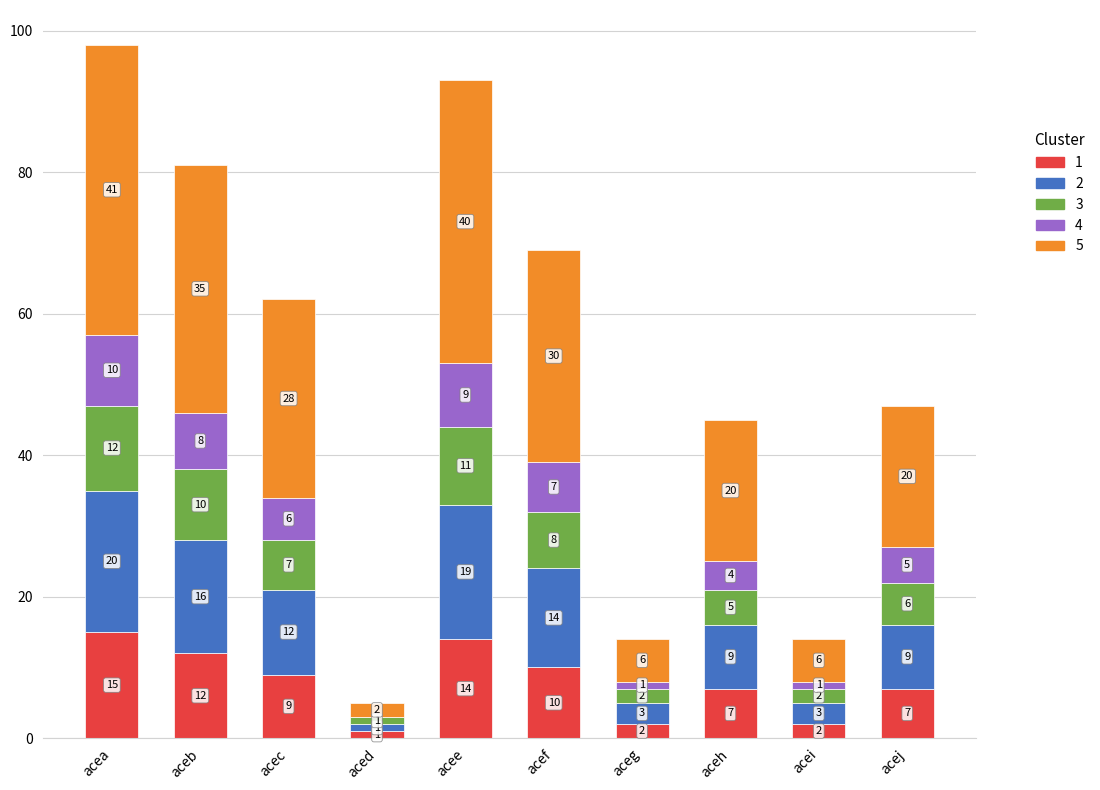

At which category is the sum across all series the highest?

acea